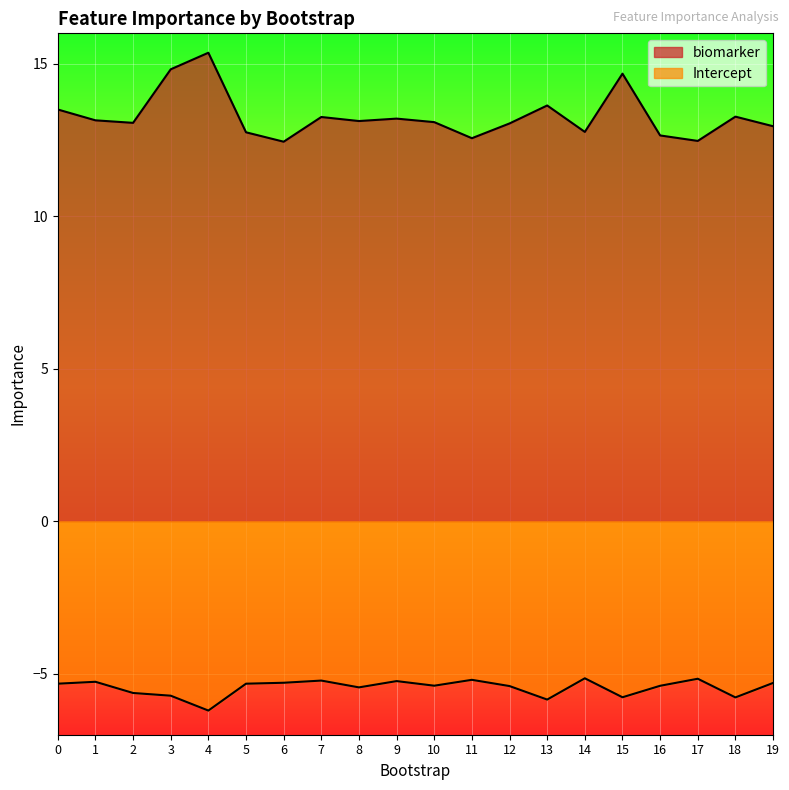

List the labels in order of Intercept value, largest first.

14, 17, 11, 7, 9, 1, 6, 19, 0, 5, 10, 16, 12, 8, 2, 3, 15, 18, 13, 4